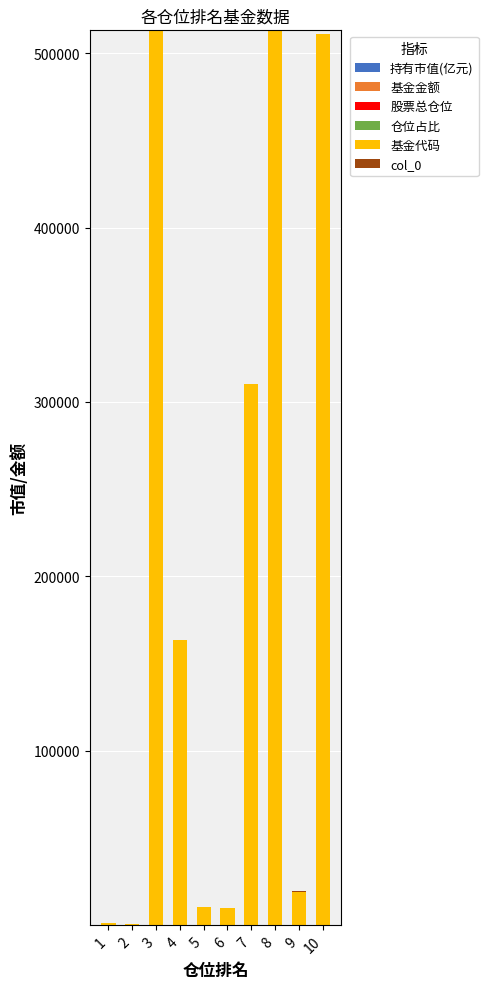

Count the number of data series in this chart.

6